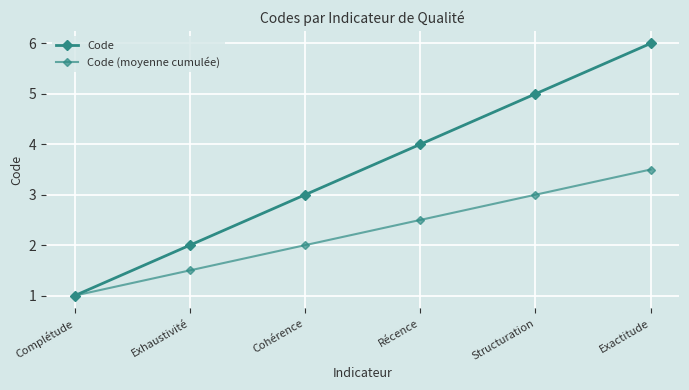

What is the label of the 4th point from the left?

Récence